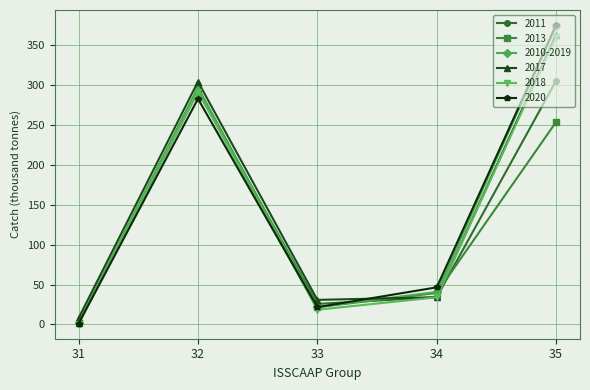

Reading right to left, list all the values displayed in this chart.

2011: 305.7	34.1	25.8	292.2	1.7
2013: 254.1	39.5	21.7	297.0	1.2
2010-2019: 374.7	40.7	22.1	296.0	2.3
2017: 363.6	34.1	30.8	304.6	8.0
2018: 360.8	34.0	18.5	292.2	0.8
2020: 375.7	46.6	21.6	283.1	1.1